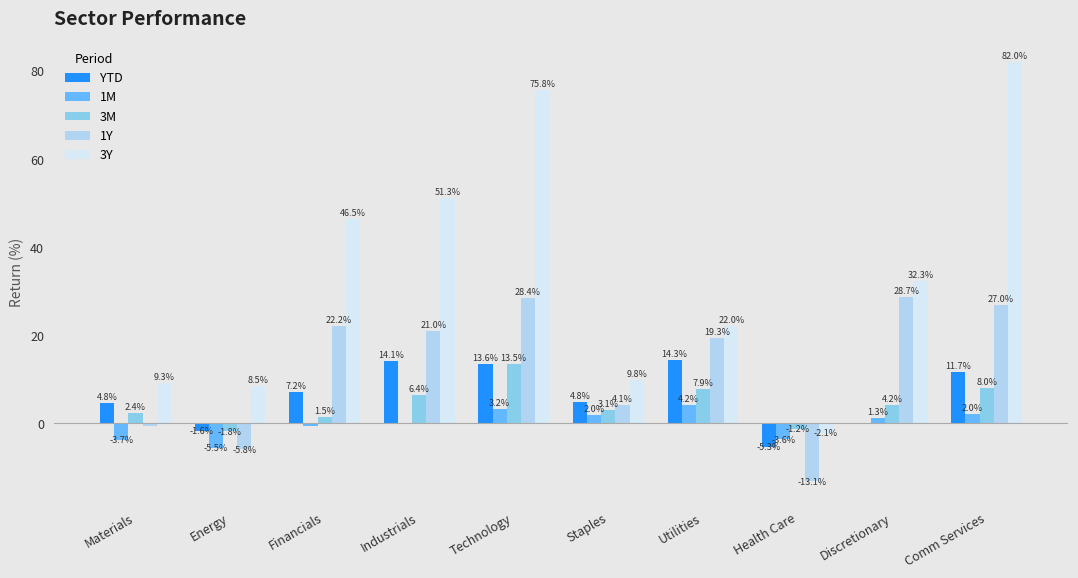

Where is 1Y nearest to the value 7?

Staples